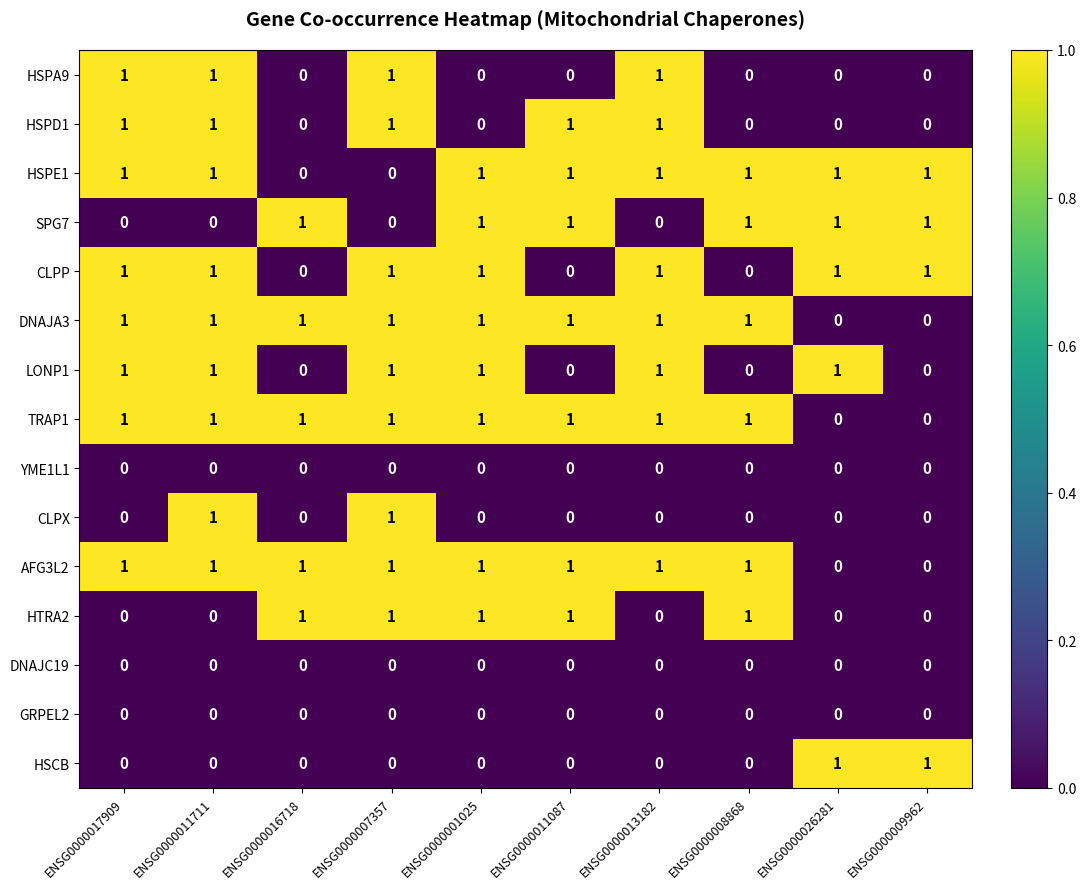

Is the value of TRAP1 at ENSG0000001025 greater than the value of HSCB at ENSG0000007357?

Yes